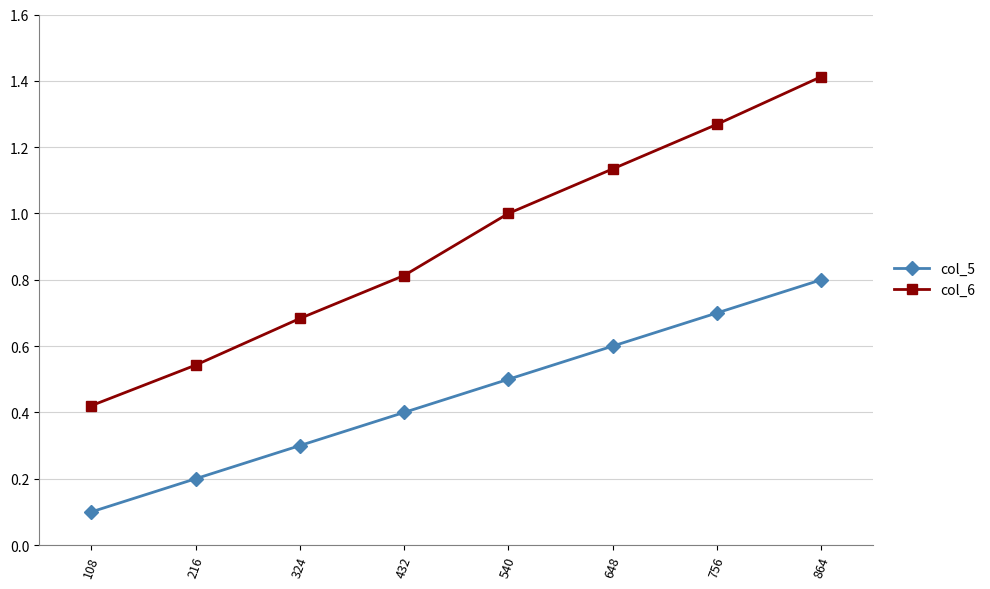

The col_5 series shows 0.2 at 540. True or false?

False